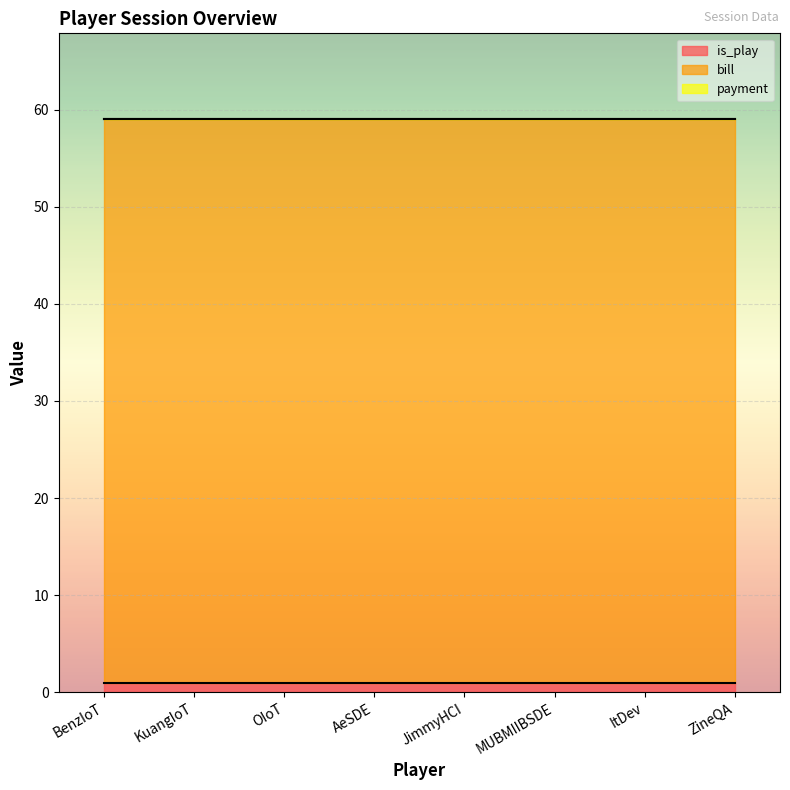

True or false: bill has more than 1 interior local peaks.

False